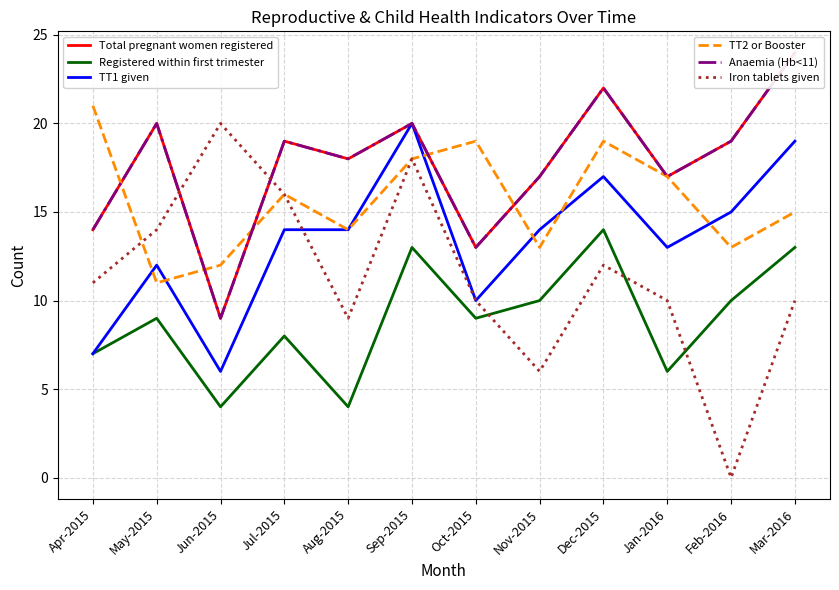

Rank the series at Aug-2015 from lowest to highest value.

Registered within first trimester, Iron tablets given, TT1 given, TT2 or Booster, Total pregnant women registered, Anaemia (Hb<11)